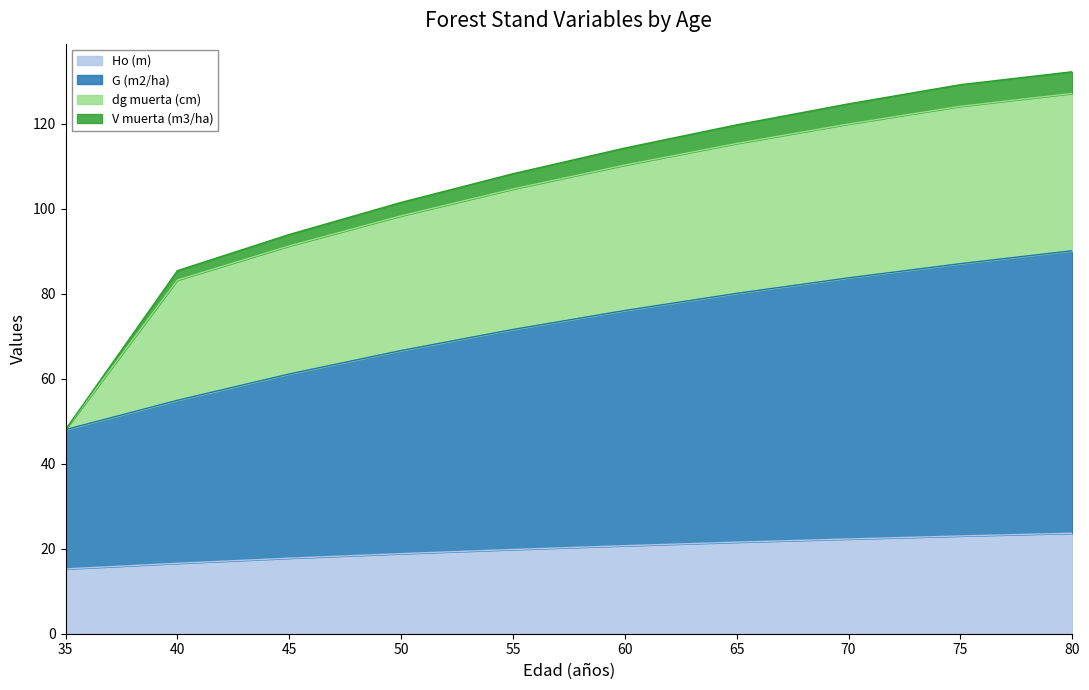

Is it true that Ho (m) equals 9.7 at 70?

False